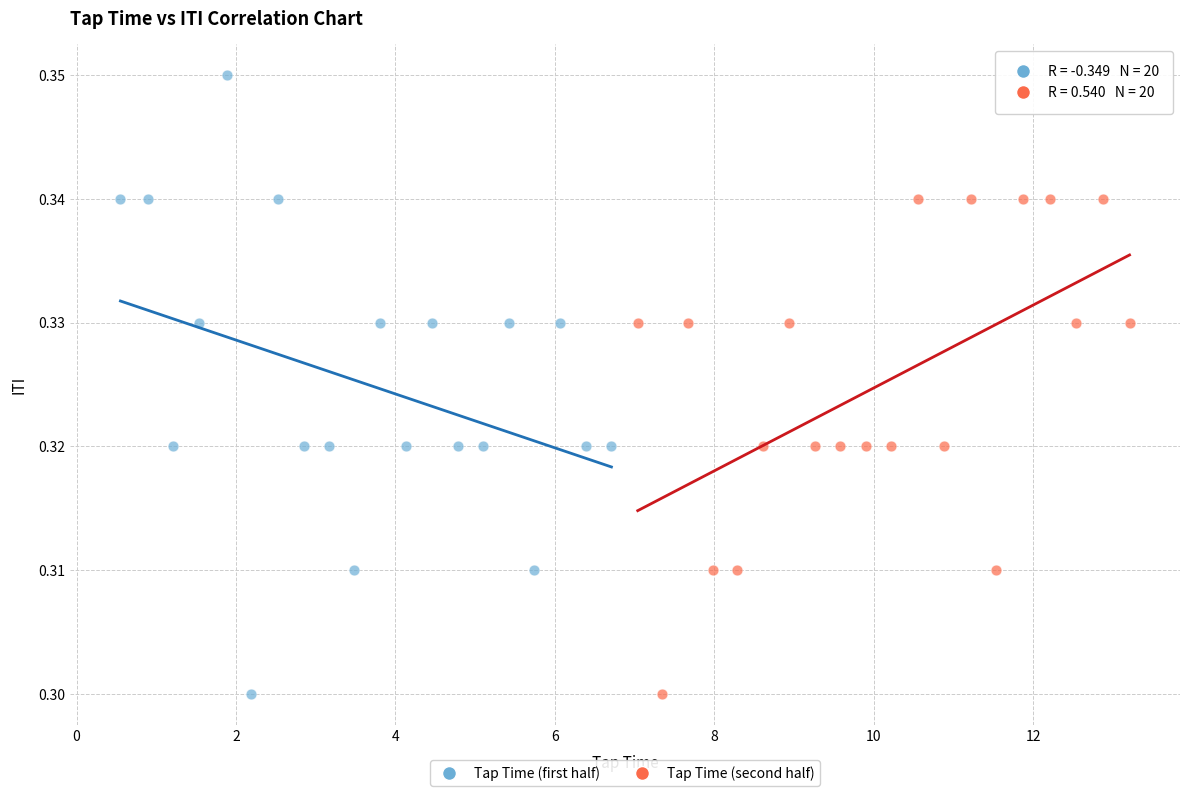

Which series has the widest spread of Y values?

Tap Time (first half)